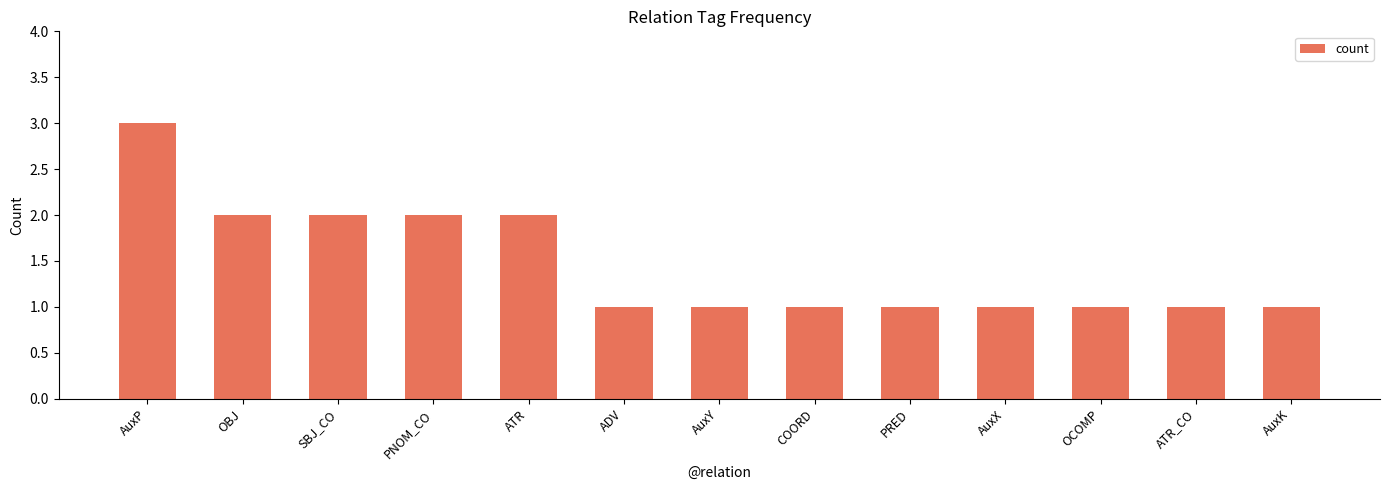

Reading left to right, list all the values displayed in this chart.

3	2	2	2	2	1	1	1	1	1	1	1	1